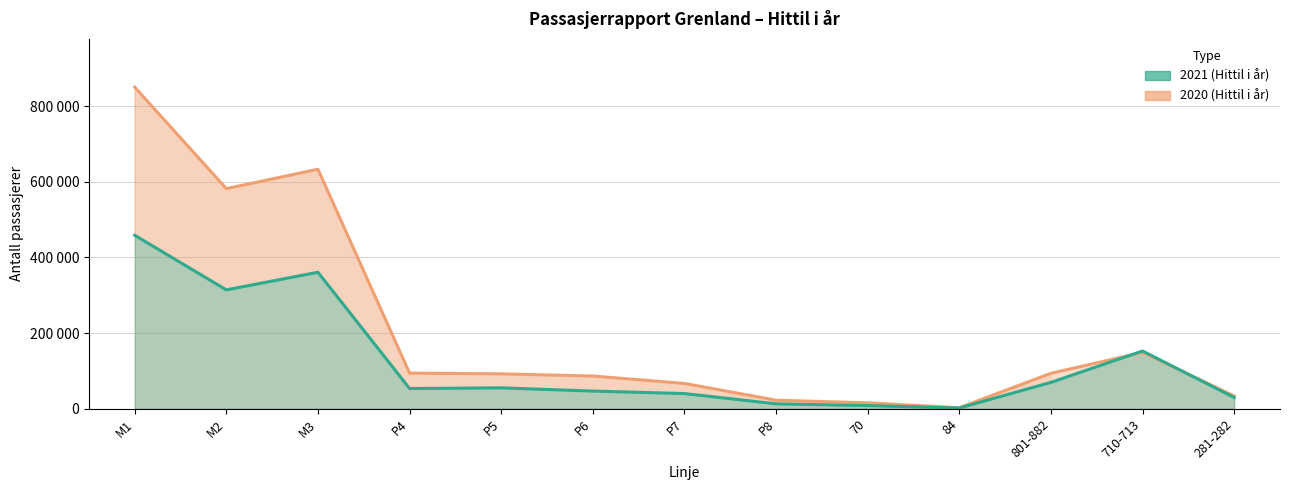

How many distinct data groups are displayed?

2